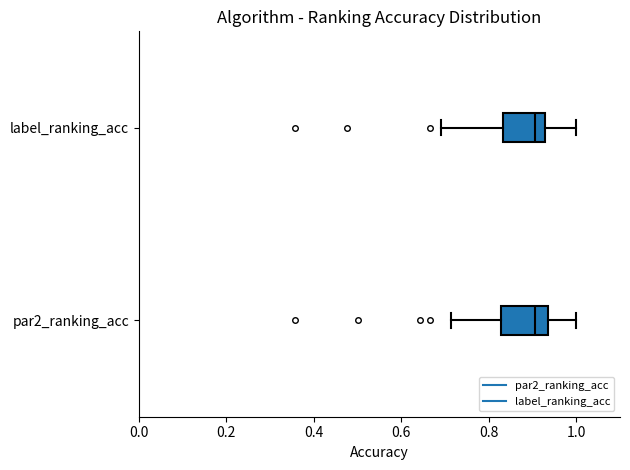

Where does the median line of the box for par2_ranking_acc sit on the x-axis? The values are not printed on the chart, so give them approximately, as read against the axis.

0.90